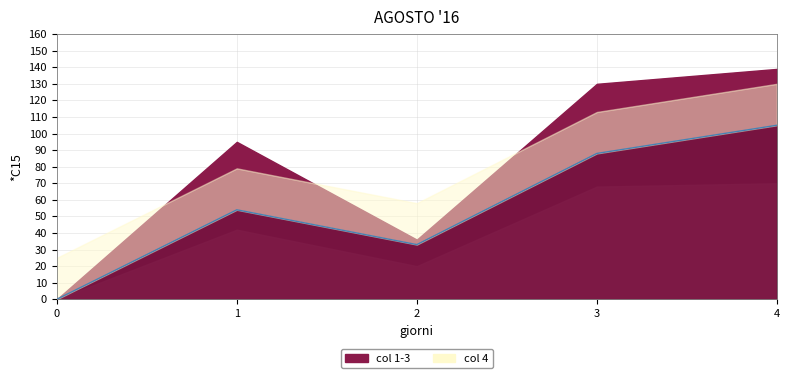

What is the difference between the maximum and second lowest values in the 3 series?

50